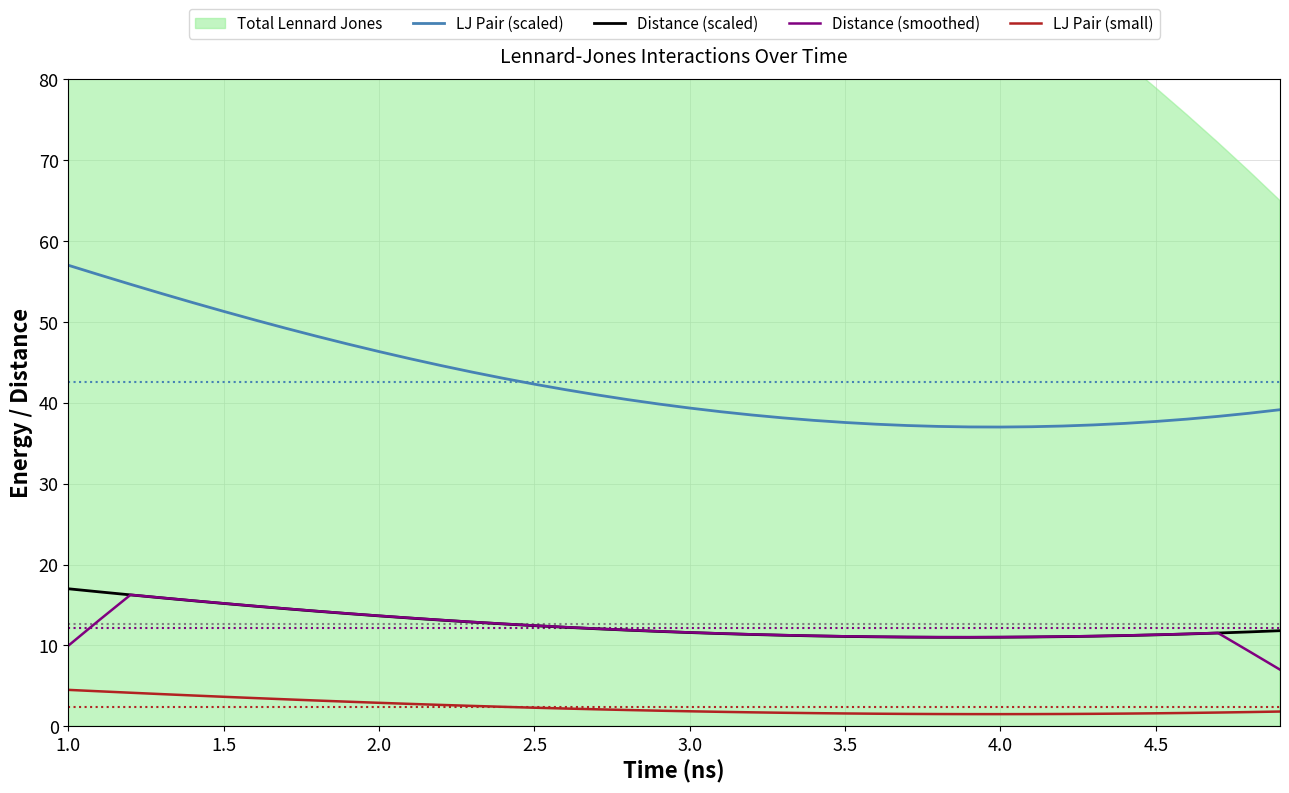

What is the maximum value for Distance (smoothed)?

16.3